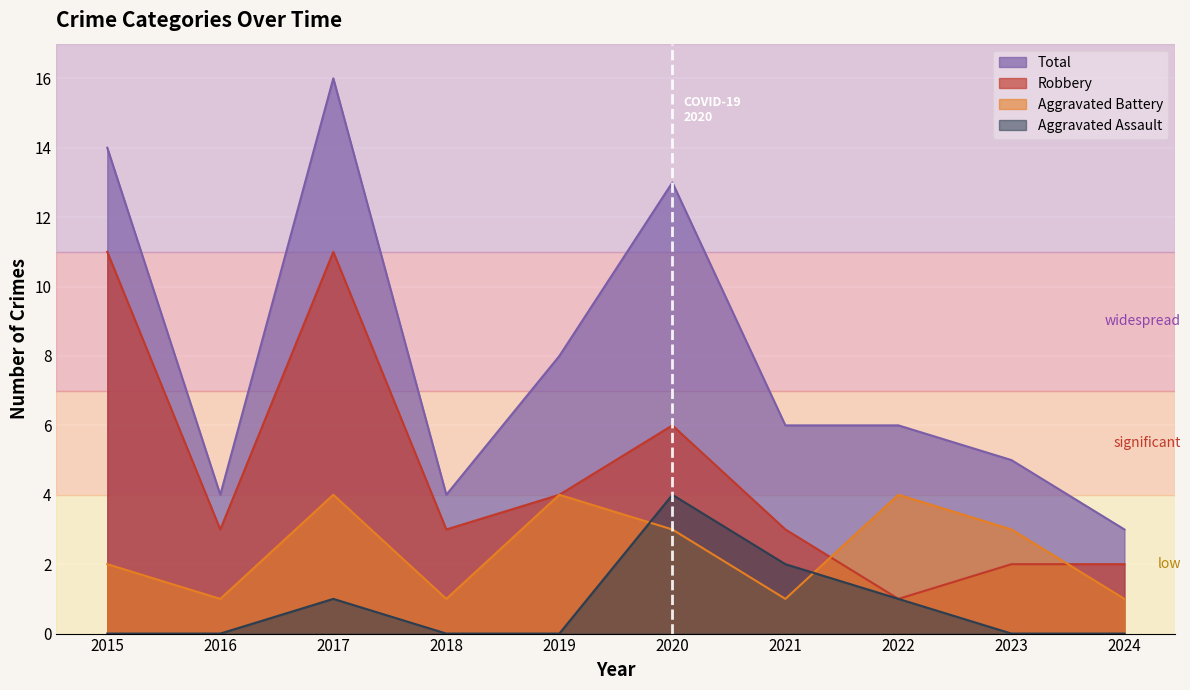

How many lines are shown in the chart?

4